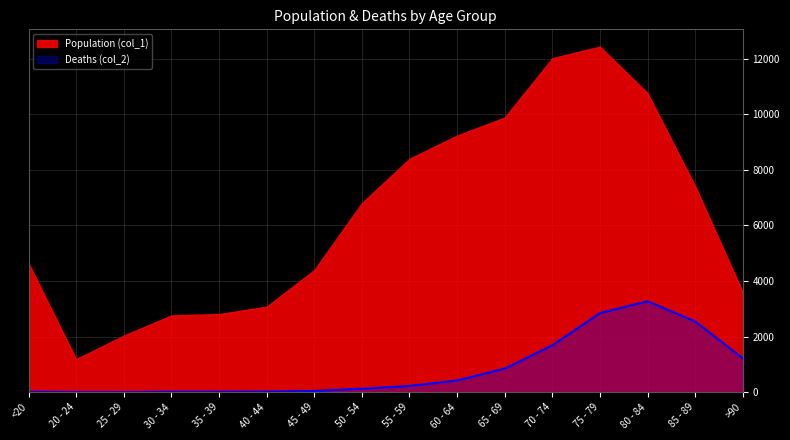

Which has a higher value, 85 - 89 or 75 - 79?

75 - 79